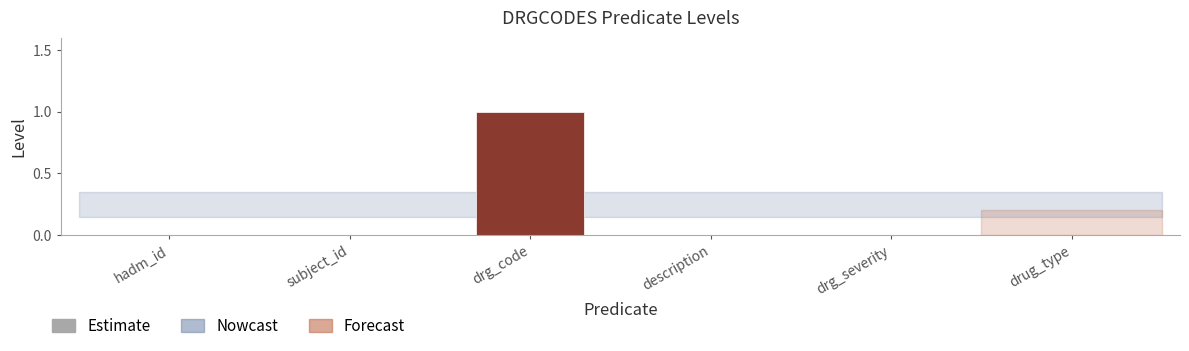

Is it true that the value at description is 0?

True